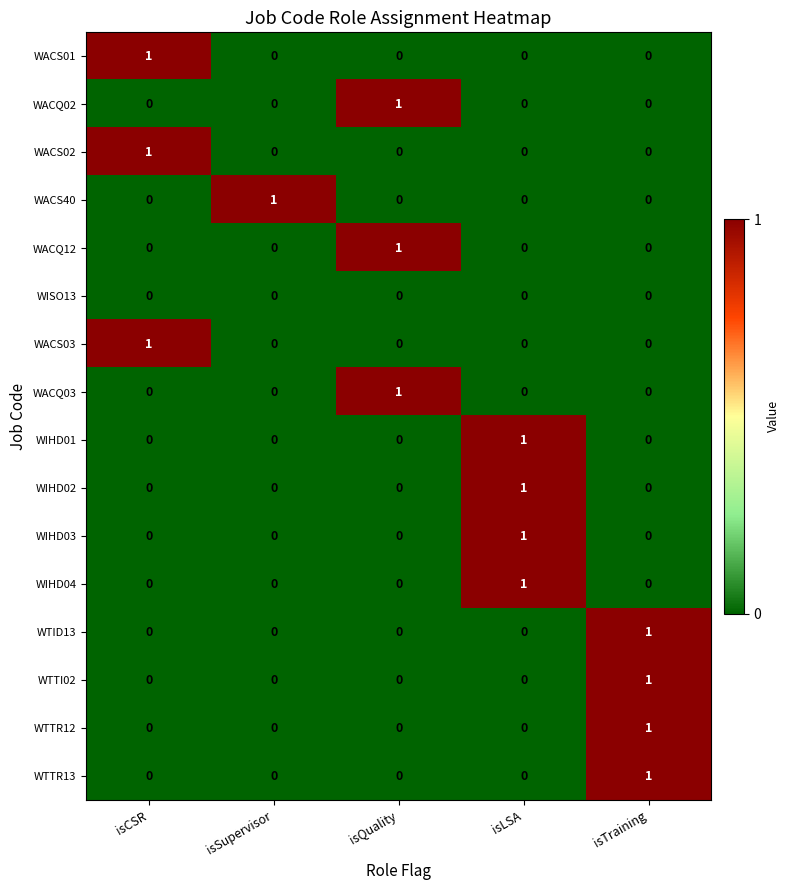

What is the difference between the highest and lowest values at isQuality?

1